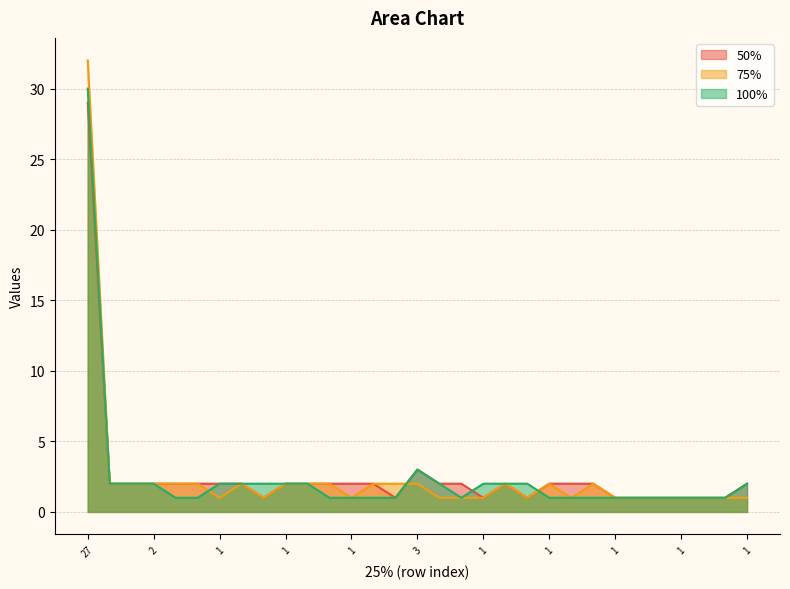

After their last crossing, which series has the higher values: 75% or 50%?

50%